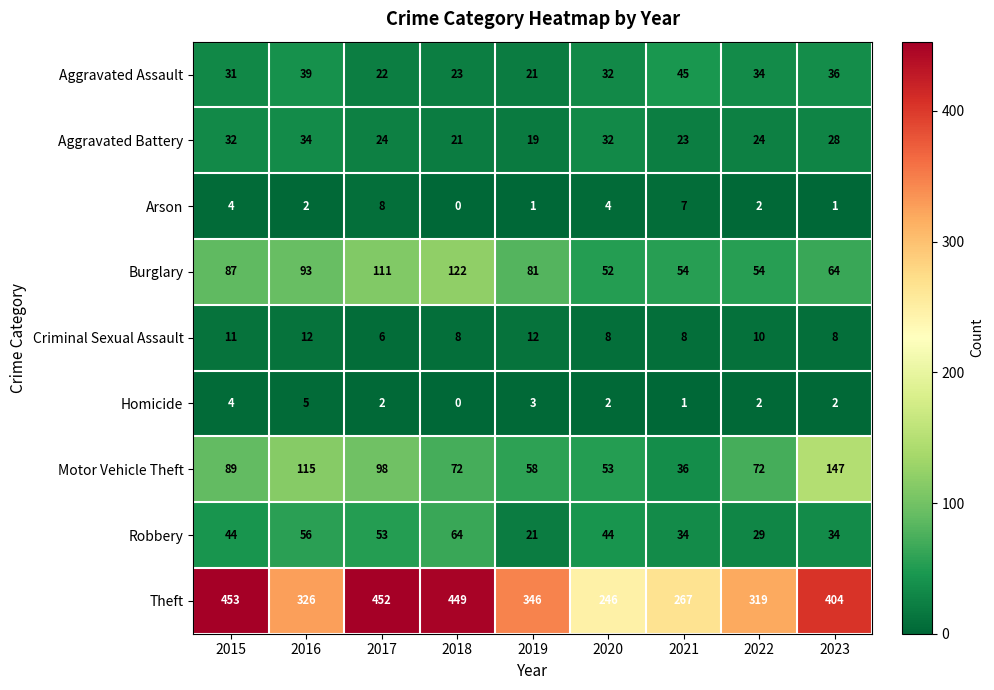

What is the total value across all series at 2020?

473